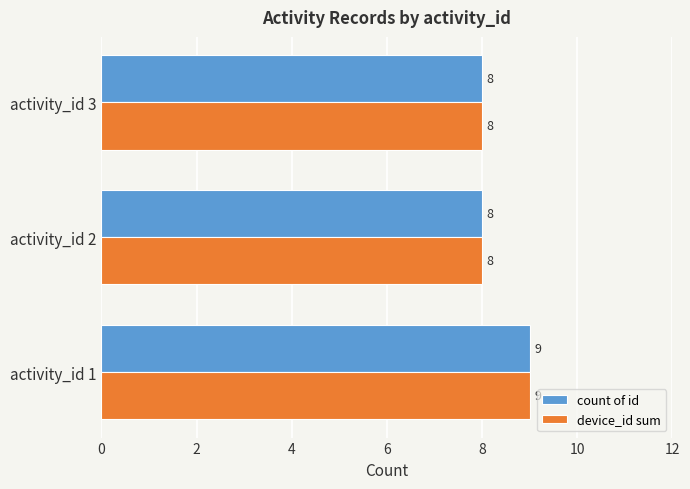

Read the device_id sum value at activity_id 1.

9